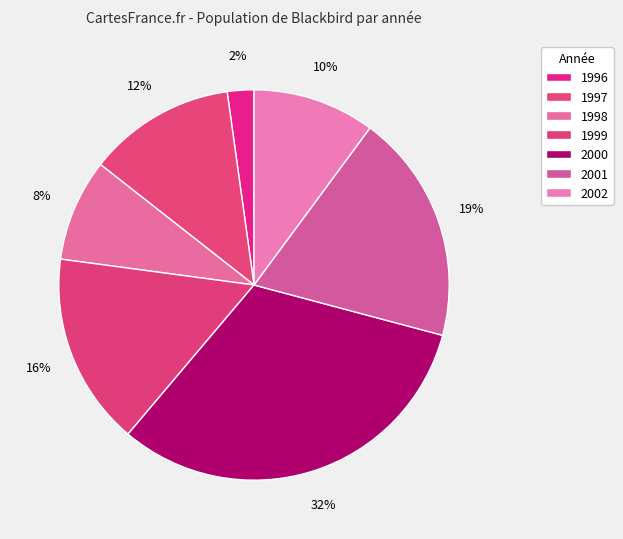

Does any single category account for the majority?

No